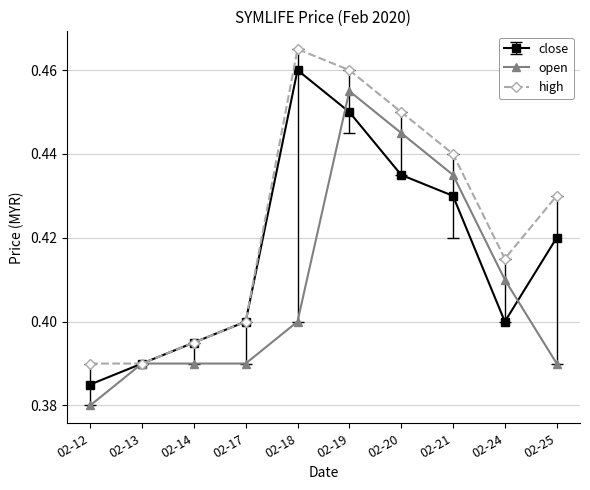

Which series has the largest total across all categories?

high